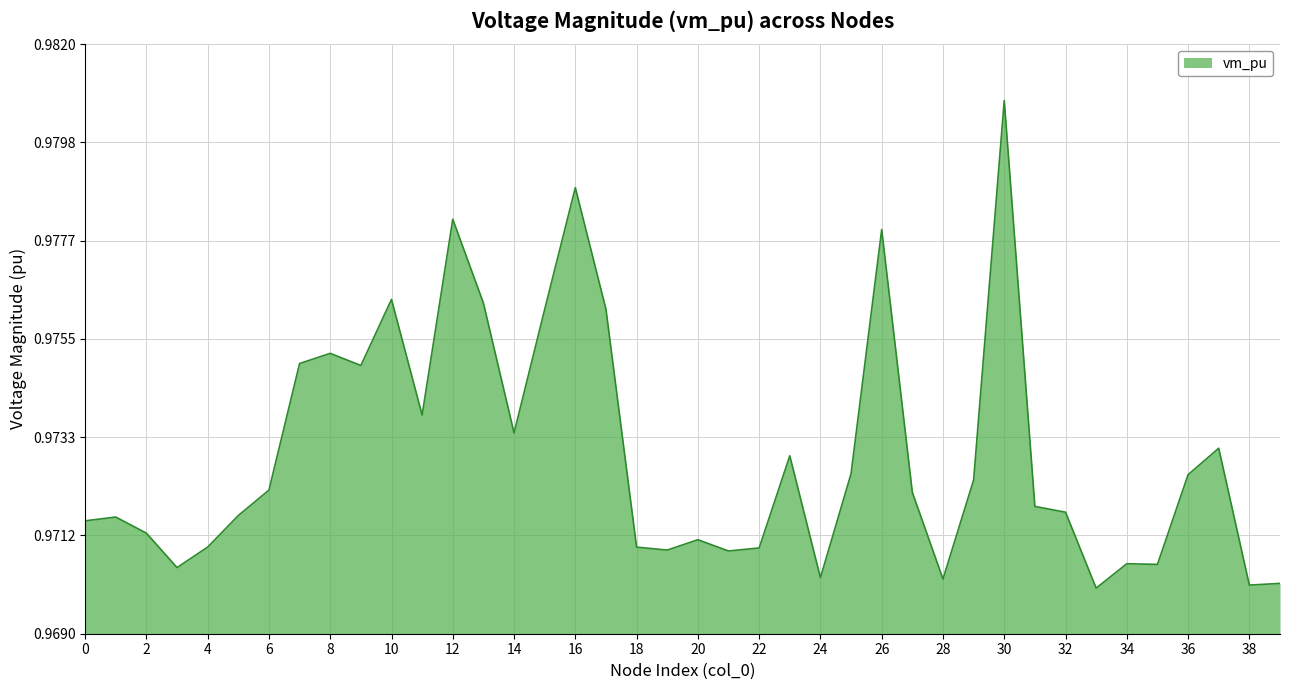

How many lines are shown in the chart?

1